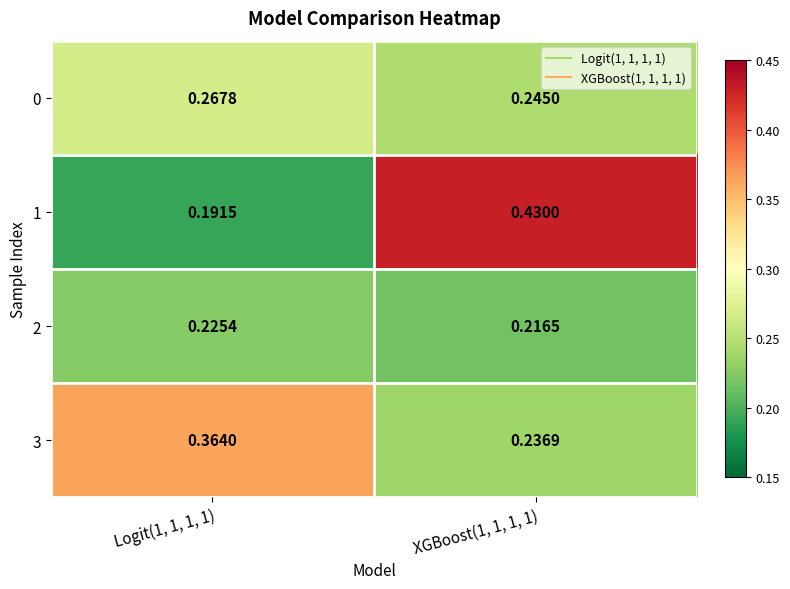

Is the value of 3 at XGBoost(1, 1, 1, 1) greater than the value of 0 at Logit(1, 1, 1, 1)?

No